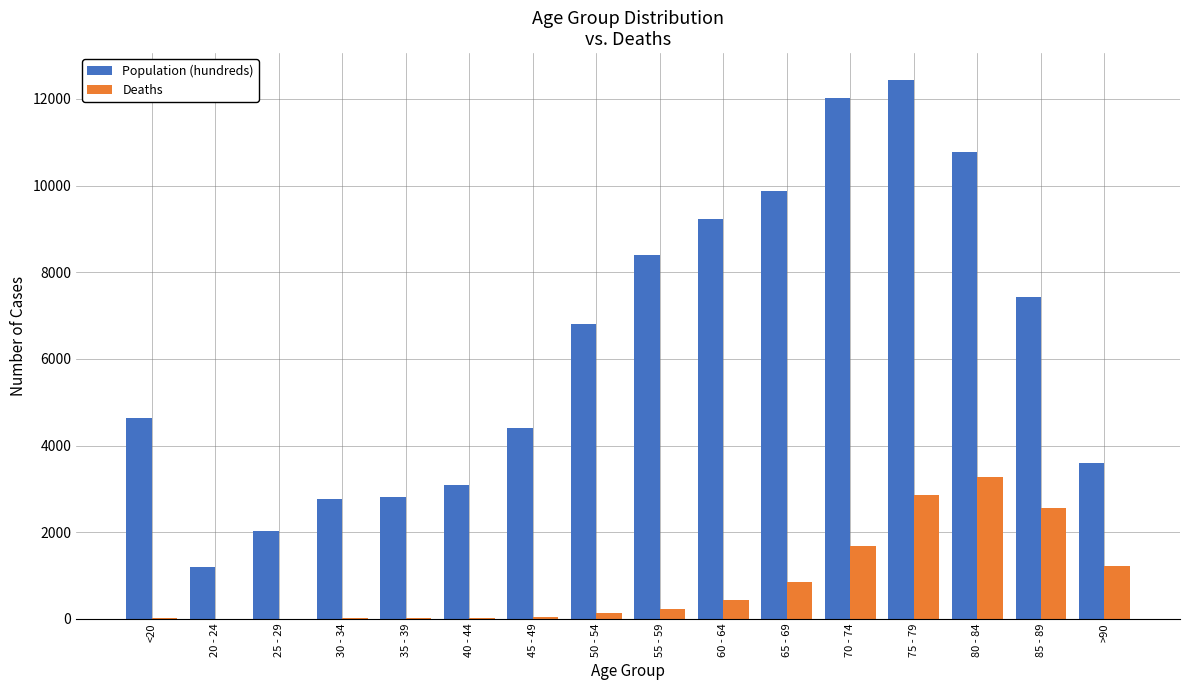

What is the sum of the Population (hundreds) values at 40 - 44 and 50 - 54?

9881